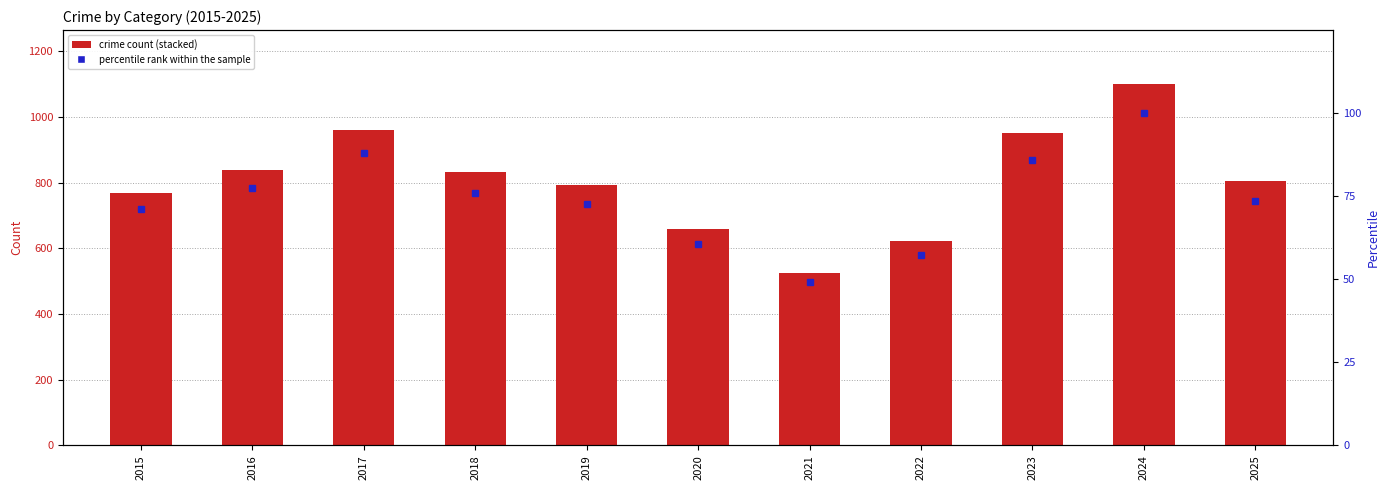

What is the difference between the second highest and second lowest values in the Theft series?

164.0